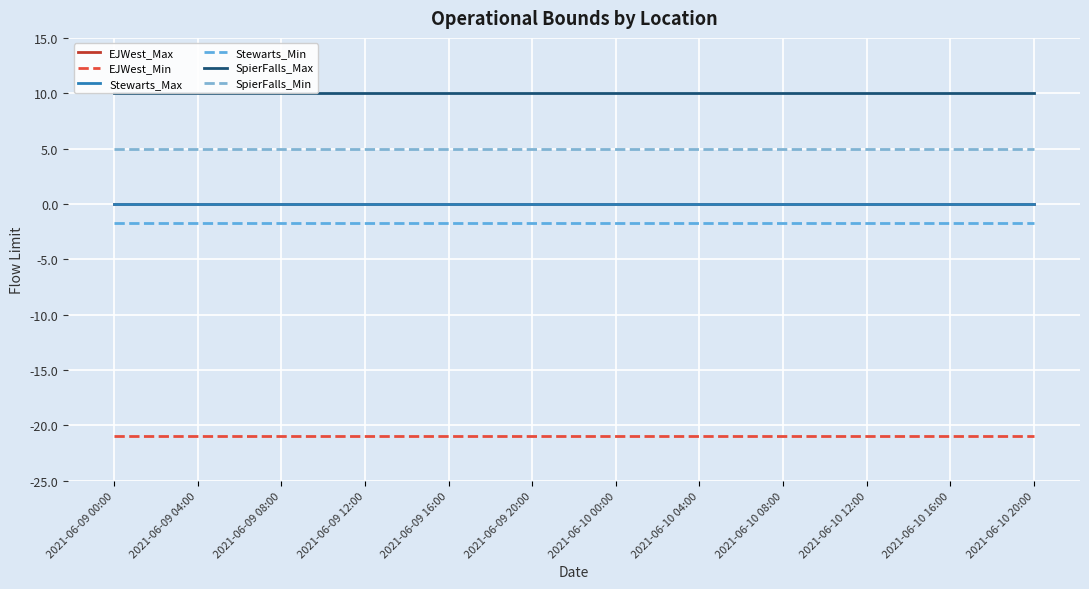

Which series has the widest spread of values?

EJWest_Max